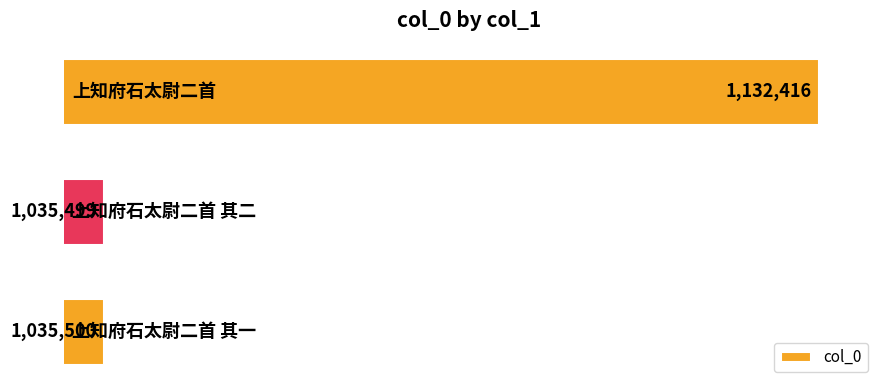

How many data points are above 1035500?

1